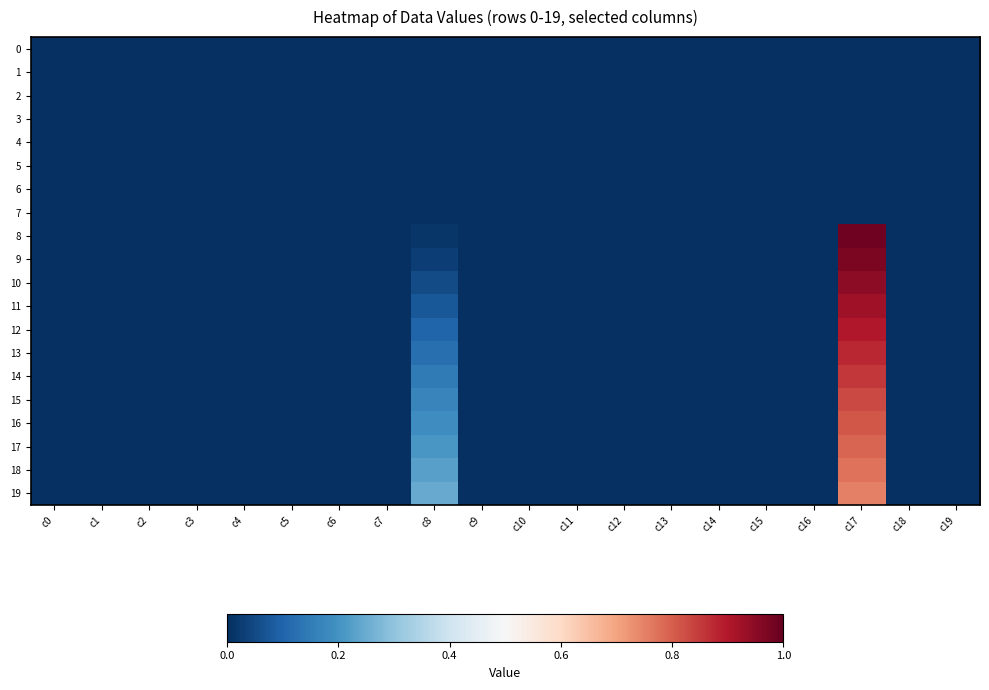

Reading right to left, transcribe all the data shown in this chart.

0: c19=0.0	c18=0.0	c17=0.0	c16=0.0	c15=0.0	c14=0.0	c13=0.0	c12=0.0	c11=0.0	c10=0.0	c9=0.0	c8=0.0	c7=0.0	c6=0.0	c5=0.0	c4=0.0	c3=0.0	c2=0.0	c1=0.0	c0=0.0
1: c19=0.0	c18=0.0	c17=0.0	c16=0.0	c15=0.0	c14=0.0	c13=0.0	c12=0.0	c11=0.0	c10=0.0	c9=0.0	c8=0.0	c7=0.0	c6=0.0	c5=0.0	c4=0.0	c3=0.0	c2=0.0	c1=0.0	c0=0.0
2: c19=0.0	c18=0.0	c17=0.0	c16=0.0	c15=0.0	c14=0.0	c13=0.0	c12=0.0	c11=0.0	c10=0.0	c9=0.0	c8=0.0	c7=0.0	c6=0.0	c5=0.0	c4=0.0	c3=0.0	c2=0.0	c1=0.0	c0=0.0
3: c19=0.0	c18=0.0	c17=0.0	c16=0.0	c15=0.0	c14=0.0	c13=0.0	c12=0.0	c11=0.0	c10=0.0	c9=0.0	c8=0.0	c7=0.0	c6=0.0	c5=0.0	c4=0.0	c3=0.0	c2=0.0	c1=0.0	c0=0.0
4: c19=0.0	c18=0.0	c17=0.0	c16=0.0	c15=0.0	c14=0.0	c13=0.0	c12=0.0	c11=0.0	c10=0.0	c9=0.0	c8=0.0	c7=0.0	c6=0.0	c5=0.0	c4=0.0	c3=0.0	c2=0.0	c1=0.0	c0=0.0
5: c19=0.0	c18=0.0	c17=0.0	c16=0.0	c15=0.0	c14=0.0	c13=0.0	c12=0.0	c11=0.0	c10=0.0	c9=0.0	c8=0.0	c7=0.0	c6=0.0	c5=0.0	c4=0.0	c3=0.0	c2=0.0	c1=0.0	c0=0.0
6: c19=0.0	c18=0.0	c17=0.0	c16=0.0	c15=0.0	c14=0.0	c13=0.0	c12=0.0	c11=0.0	c10=0.0	c9=0.0	c8=0.0	c7=0.0	c6=0.0	c5=0.0	c4=0.0	c3=0.0	c2=0.0	c1=0.0	c0=0.0
7: c19=0.0	c18=0.0	c17=0.0	c16=0.0	c15=0.0	c14=0.0	c13=0.0	c12=0.0	c11=0.0	c10=0.0	c9=0.0	c8=0.0	c7=0.0	c6=0.0	c5=0.0	c4=0.0	c3=0.0	c2=0.0	c1=0.0	c0=0.0
8: c19=0.0	c18=0.0	c17=1.0	c16=0.0	c15=0.0	c14=0.0	c13=0.0	c12=0.0	c11=0.0	c10=0.0	c9=0.0	c8=0.0	c7=0.0	c6=0.0	c5=0.0	c4=0.0	c3=0.0	c2=0.0	c1=0.0	c0=0.0
9: c19=0.0	c18=0.0	c17=1.0	c16=0.0	c15=0.0	c14=0.0	c13=0.0	c12=0.0	c11=0.0	c10=0.0	c9=0.0	c8=0.0	c7=0.0	c6=0.0	c5=0.0	c4=0.0	c3=0.0	c2=0.0	c1=0.0	c0=0.0
10: c19=0.0	c18=0.0	c17=0.9	c16=0.0	c15=0.0	c14=0.0	c13=0.0	c12=0.0	c11=0.0	c10=0.0	c9=0.0	c8=0.1	c7=0.0	c6=0.0	c5=0.0	c4=0.0	c3=0.0	c2=0.0	c1=0.0	c0=0.0
11: c19=0.0	c18=0.0	c17=0.9	c16=0.0	c15=0.0	c14=0.0	c13=0.0	c12=0.0	c11=0.0	c10=0.0	c9=0.0	c8=0.1	c7=0.0	c6=0.0	c5=0.0	c4=0.0	c3=0.0	c2=0.0	c1=0.0	c0=0.0
12: c19=0.0	c18=0.0	c17=0.9	c16=0.0	c15=0.0	c14=0.0	c13=0.0	c12=0.0	c11=0.0	c10=0.0	c9=0.0	c8=0.1	c7=0.0	c6=0.0	c5=0.0	c4=0.0	c3=0.0	c2=0.0	c1=0.0	c0=0.0
13: c19=0.0	c18=0.0	c17=0.9	c16=0.0	c15=0.0	c14=0.0	c13=0.0	c12=0.0	c11=0.0	c10=0.0	c9=0.0	c8=0.1	c7=0.0	c6=0.0	c5=0.0	c4=0.0	c3=0.0	c2=0.0	c1=0.0	c0=0.0
14: c19=0.0	c18=0.0	c17=0.9	c16=0.0	c15=0.0	c14=0.0	c13=0.0	c12=0.0	c11=0.0	c10=0.0	c9=0.0	c8=0.1	c7=0.0	c6=0.0	c5=0.0	c4=0.0	c3=0.0	c2=0.0	c1=0.0	c0=0.0
15: c19=0.0	c18=0.0	c17=0.8	c16=0.0	c15=0.0	c14=0.0	c13=0.0	c12=0.0	c11=0.0	c10=0.0	c9=0.0	c8=0.2	c7=0.0	c6=0.0	c5=0.0	c4=0.0	c3=0.0	c2=0.0	c1=0.0	c0=0.0
16: c19=0.0	c18=0.0	c17=0.8	c16=0.0	c15=0.0	c14=0.0	c13=0.0	c12=0.0	c11=0.0	c10=0.0	c9=0.0	c8=0.2	c7=0.0	c6=0.0	c5=0.0	c4=0.0	c3=0.0	c2=0.0	c1=0.0	c0=0.0
17: c19=0.0	c18=0.0	c17=0.8	c16=0.0	c15=0.0	c14=0.0	c13=0.0	c12=0.0	c11=0.0	c10=0.0	c9=0.0	c8=0.2	c7=0.0	c6=0.0	c5=0.0	c4=0.0	c3=0.0	c2=0.0	c1=0.0	c0=0.0
18: c19=0.0	c18=0.0	c17=0.8	c16=0.0	c15=0.0	c14=0.0	c13=0.0	c12=0.0	c11=0.0	c10=0.0	c9=0.0	c8=0.2	c7=0.0	c6=0.0	c5=0.0	c4=0.0	c3=0.0	c2=0.0	c1=0.0	c0=0.0
19: c19=0.0	c18=0.0	c17=0.8	c16=0.0	c15=0.0	c14=0.0	c13=0.0	c12=0.0	c11=0.0	c10=0.0	c9=0.0	c8=0.2	c7=0.0	c6=0.0	c5=0.0	c4=0.0	c3=0.0	c2=0.0	c1=0.0	c0=0.0